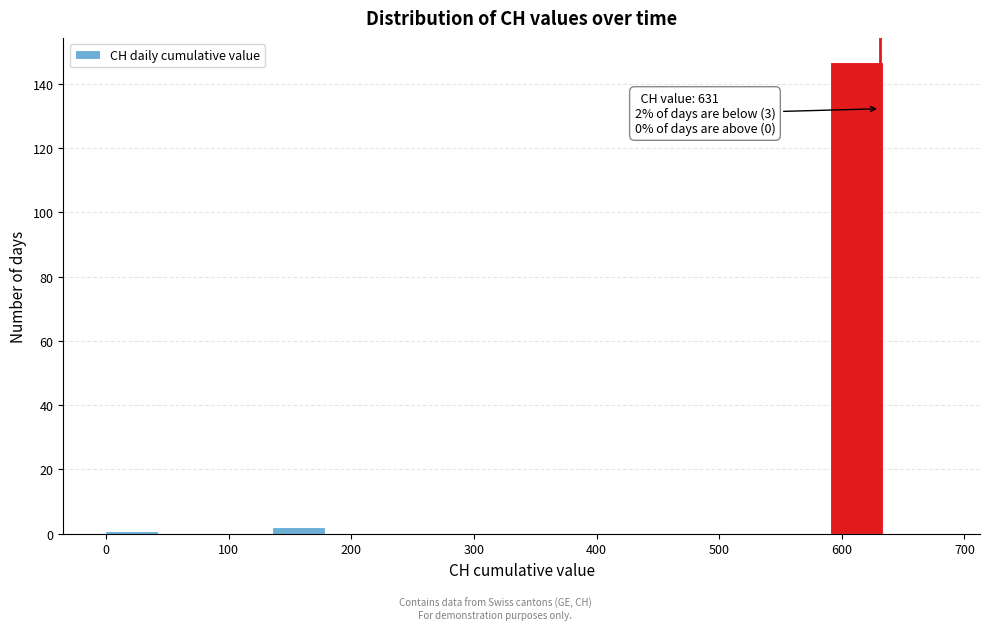

Over which range of the x-axis is the bar tallest?

590 to 640